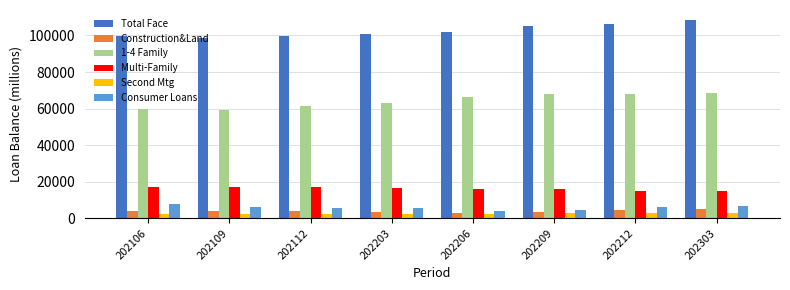

What is the sum of the Construction&Land values at 202209 and 202303?

8610.0